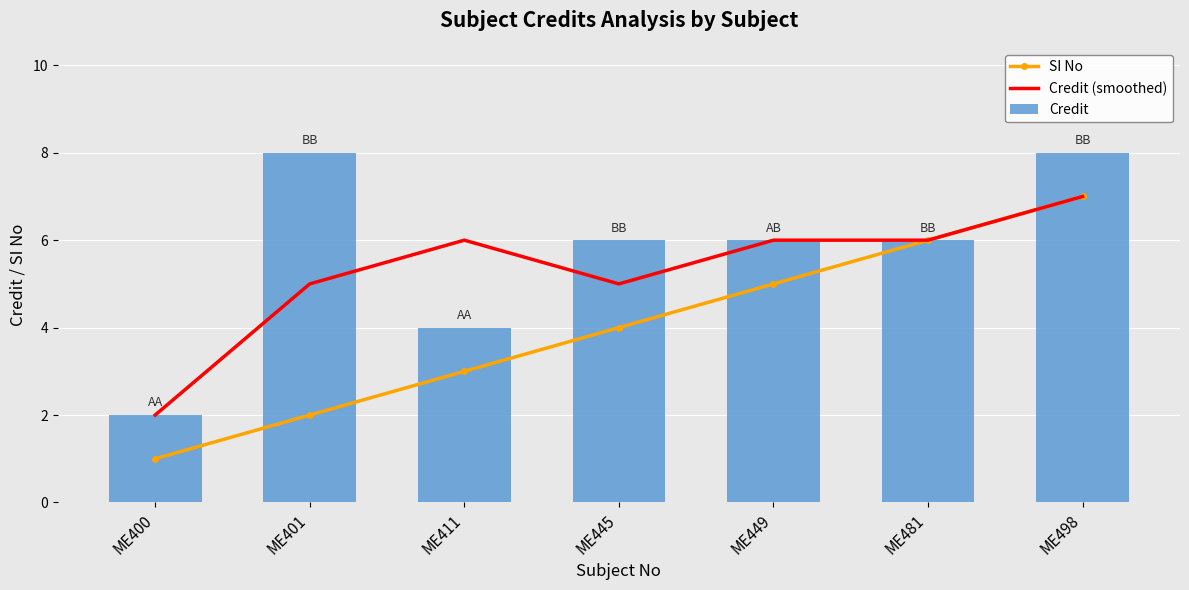

What is the value of the Credit bar at the 4th from the left?

6